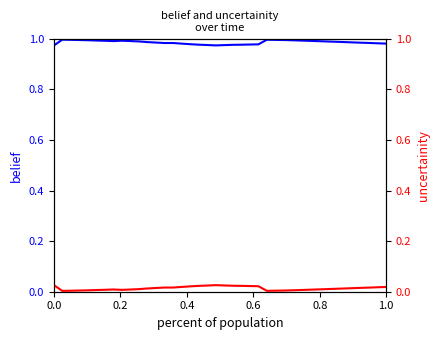

What is the value of the belief point at the 20th from the left?

1.0